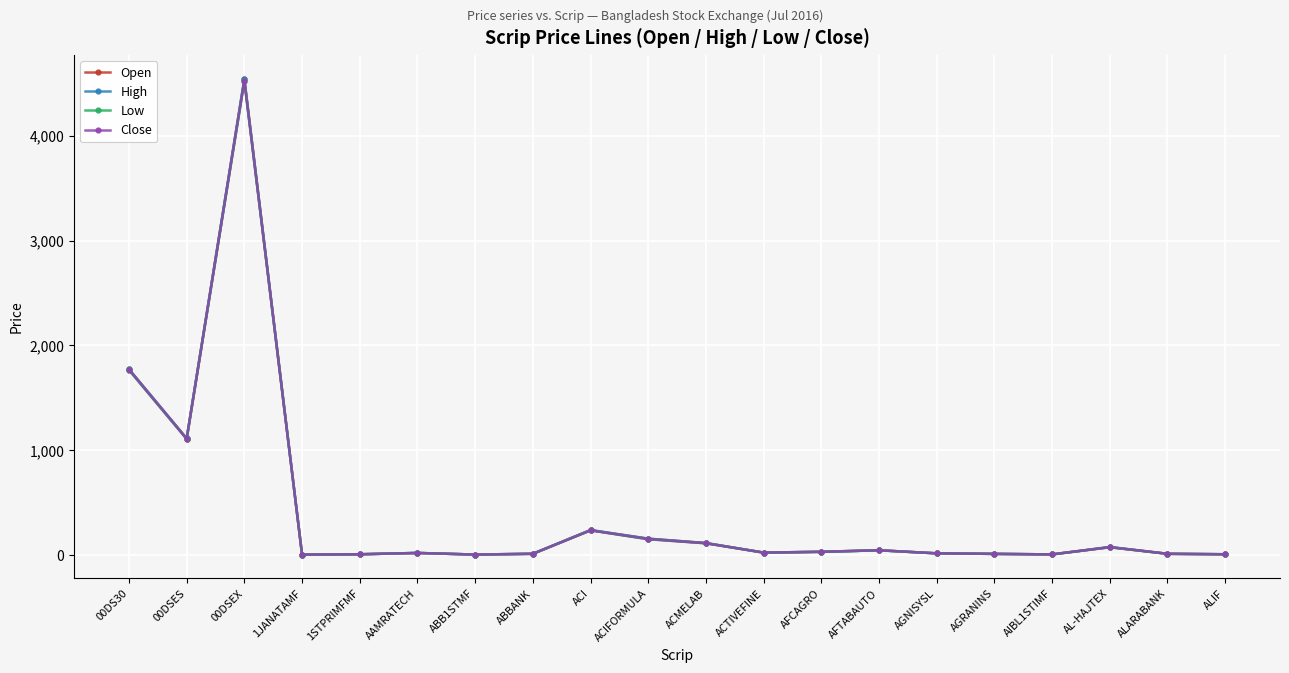

The Close series shows 14.2 at AAMRATECH. True or false?

False